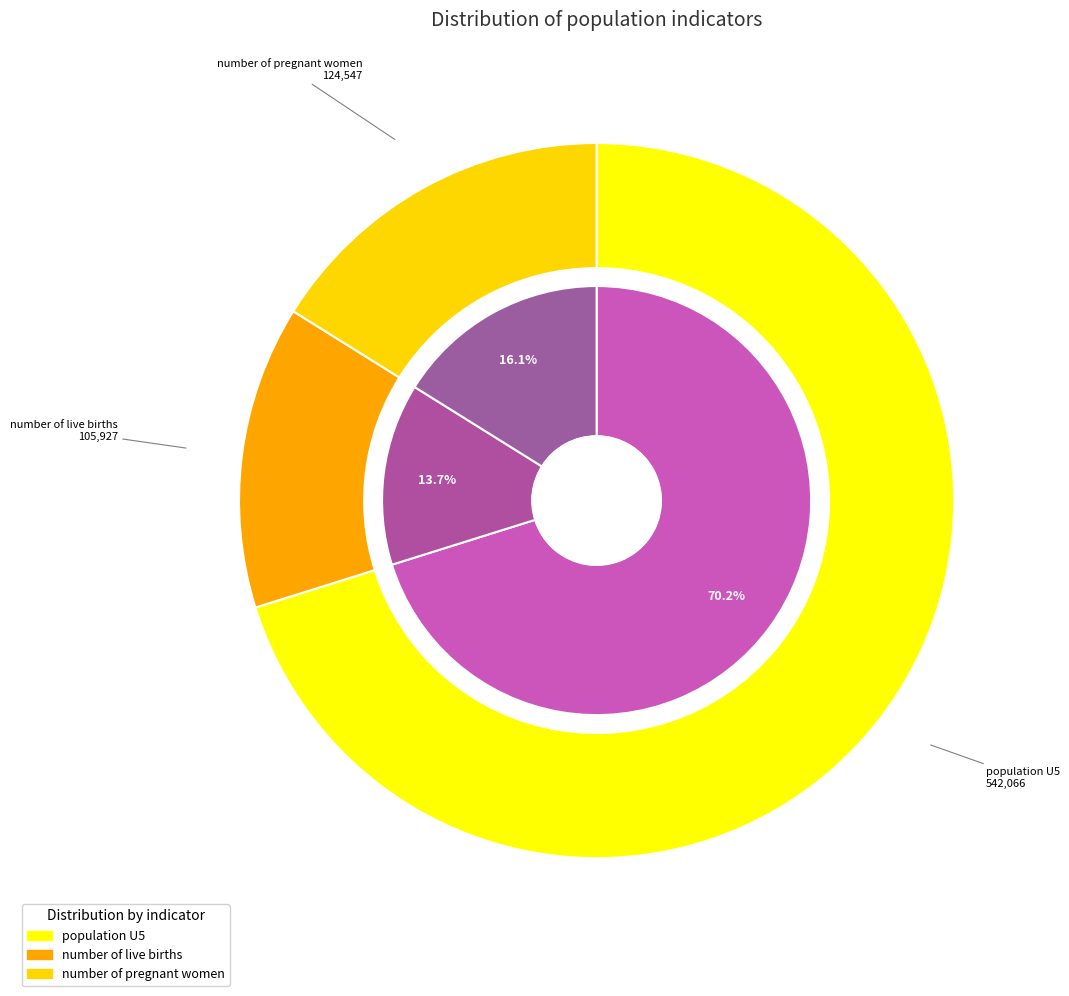

Is there any slice that represents more than half of the pie?

Yes